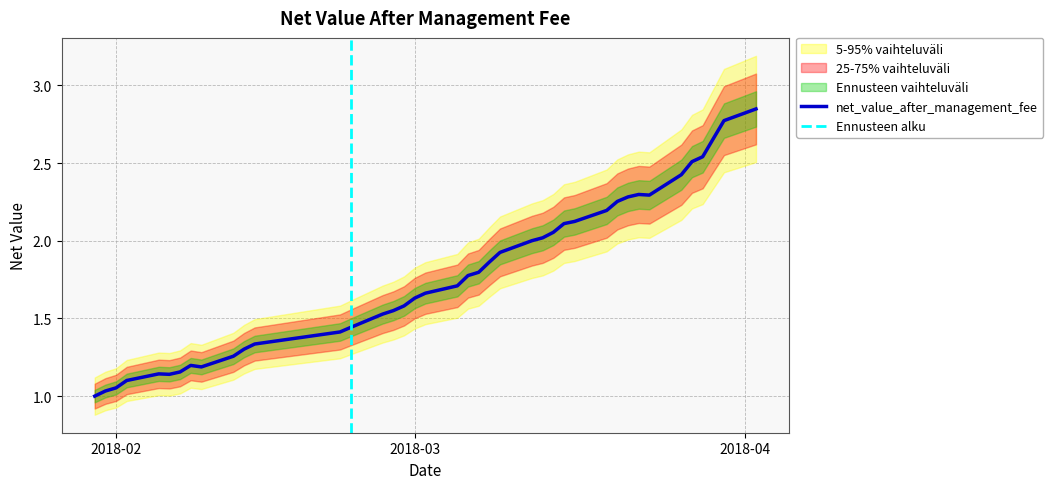

Where is the first local maximum?

2018-02-05